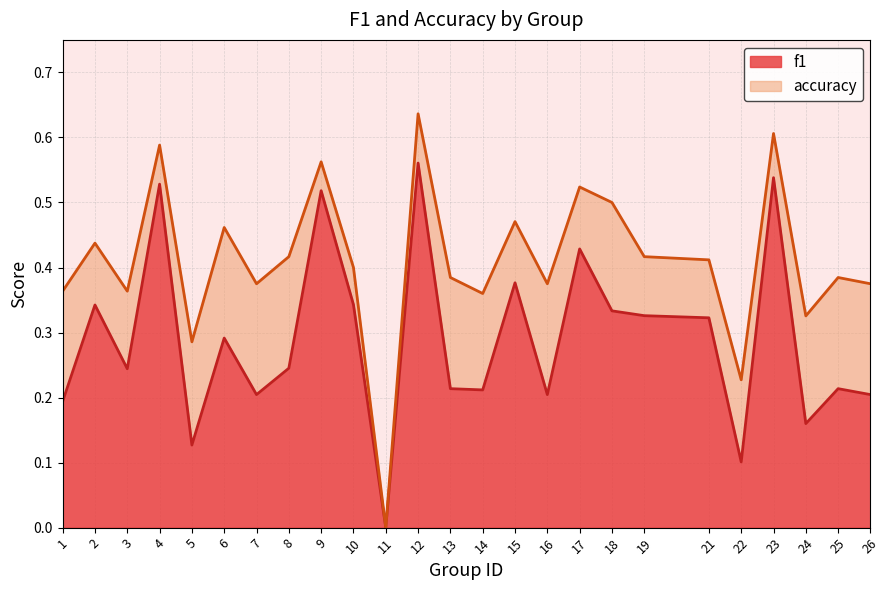

What is the spread (max minus min) of values at 6?

0.2